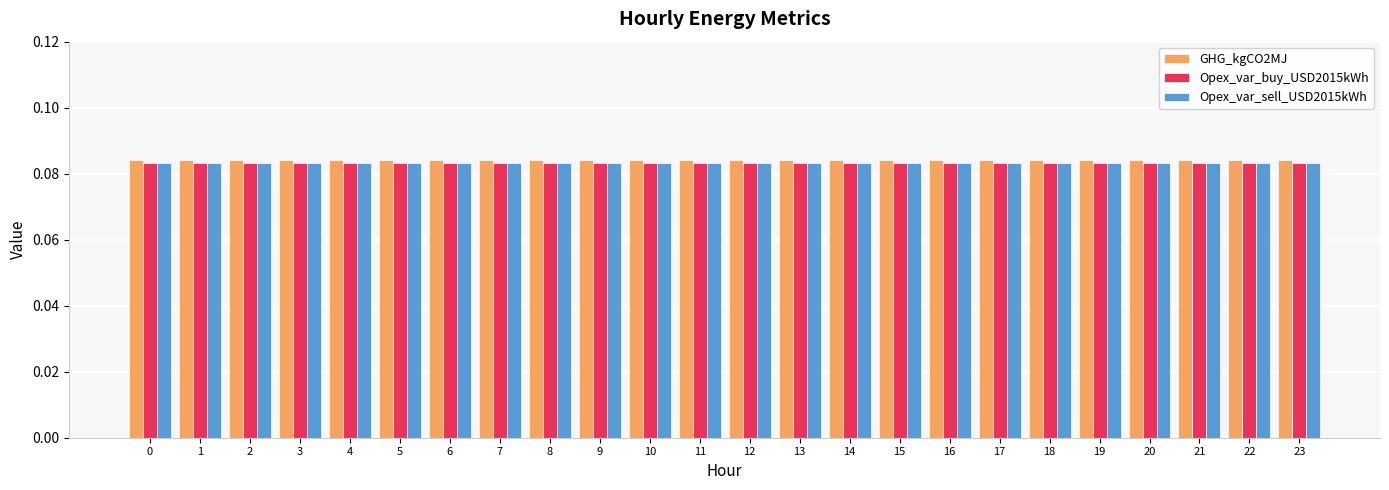

What is the sum of all GHG_kgCO2MJ values?

2.0